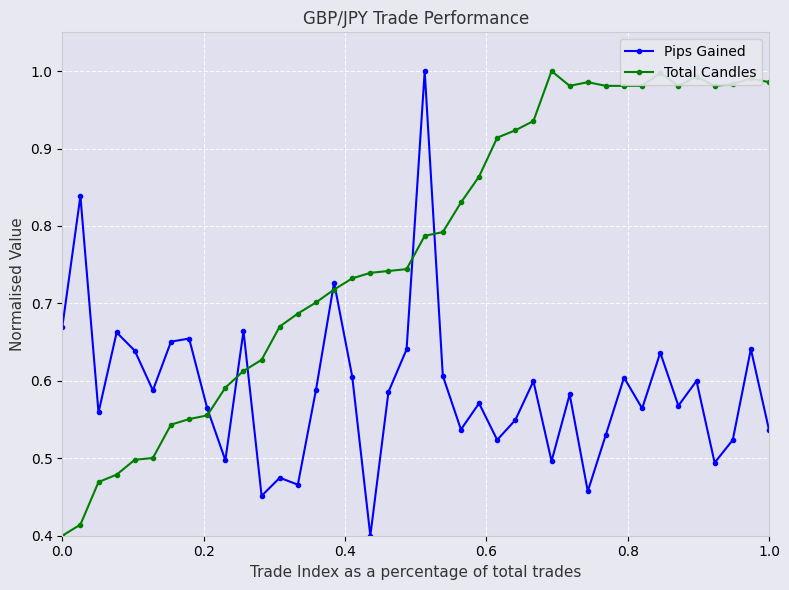

True or false: Total Candles has more than 2 interior local peaks.

True